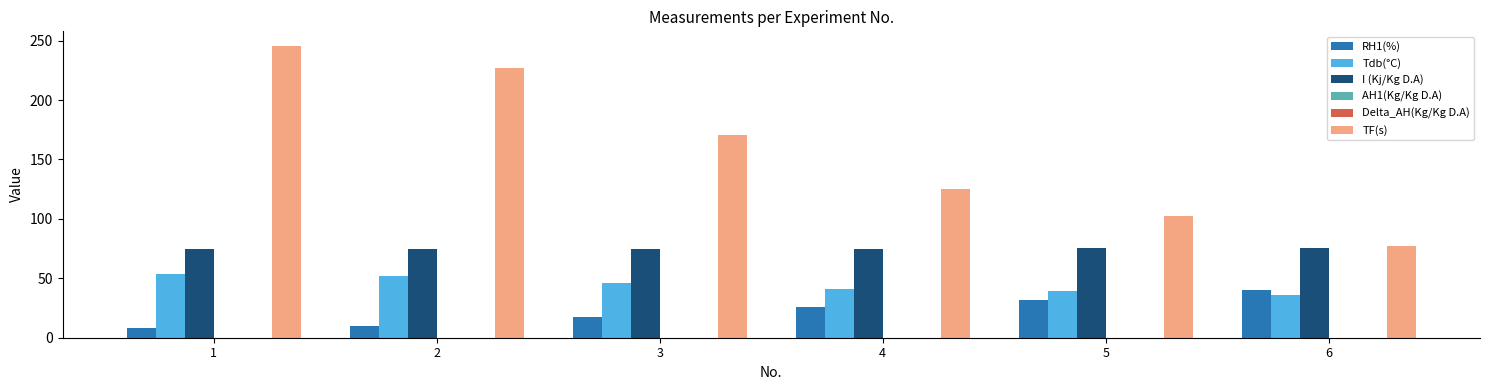

How many groups of bars are there?

6